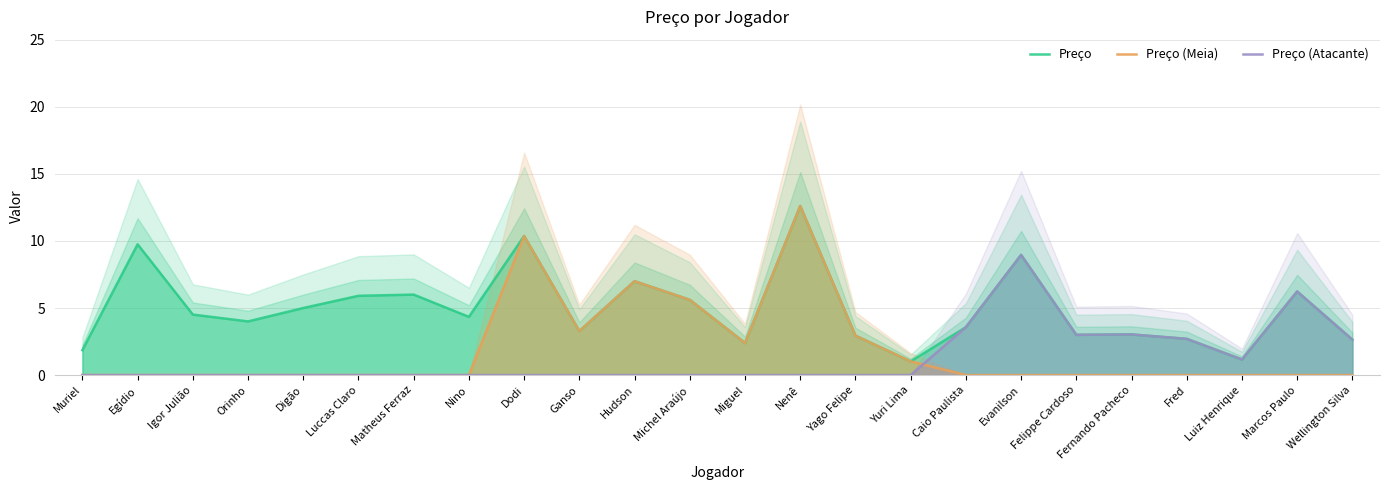

The Preço (Meia) series shows 2.2 at Michel Araújo. True or false?

False